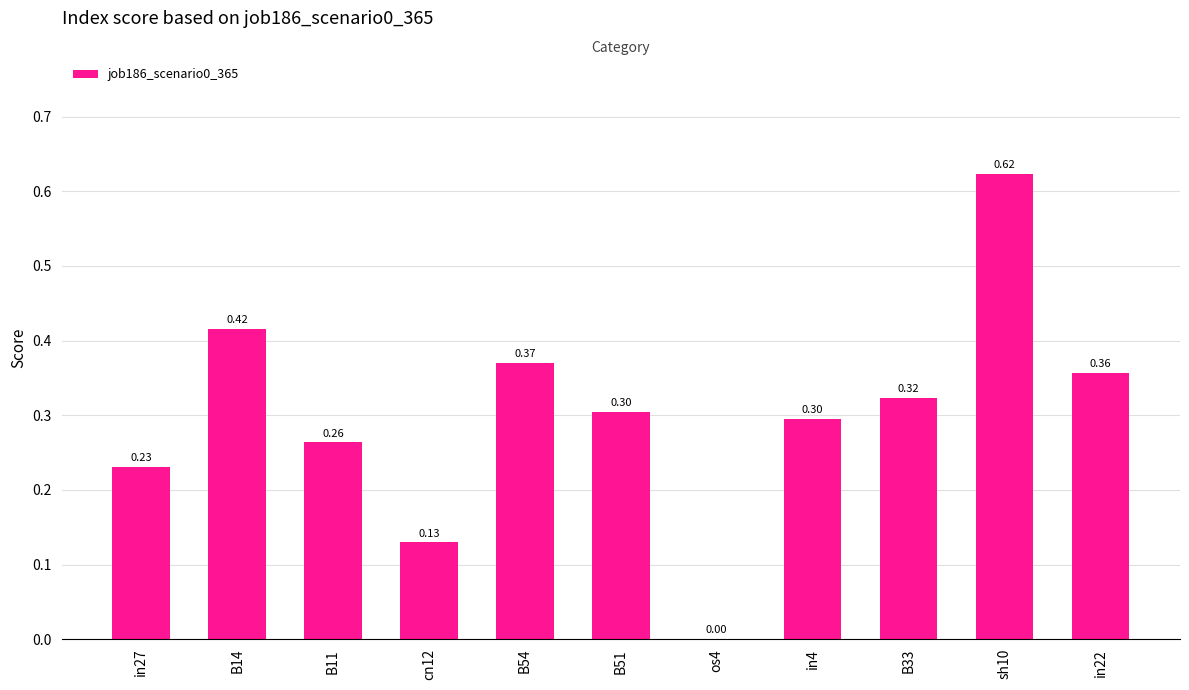

What is the sum of all values?

3.3